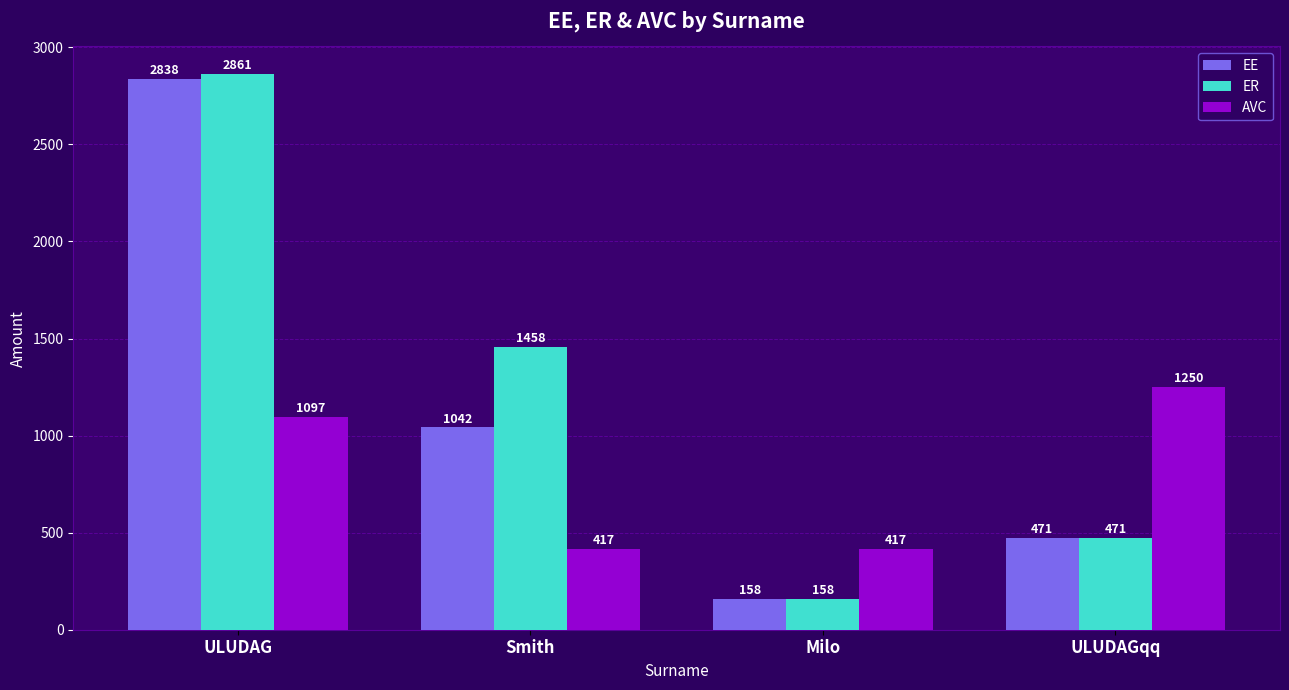

Are the bars grouped side by side (vs. stacked)?

Yes